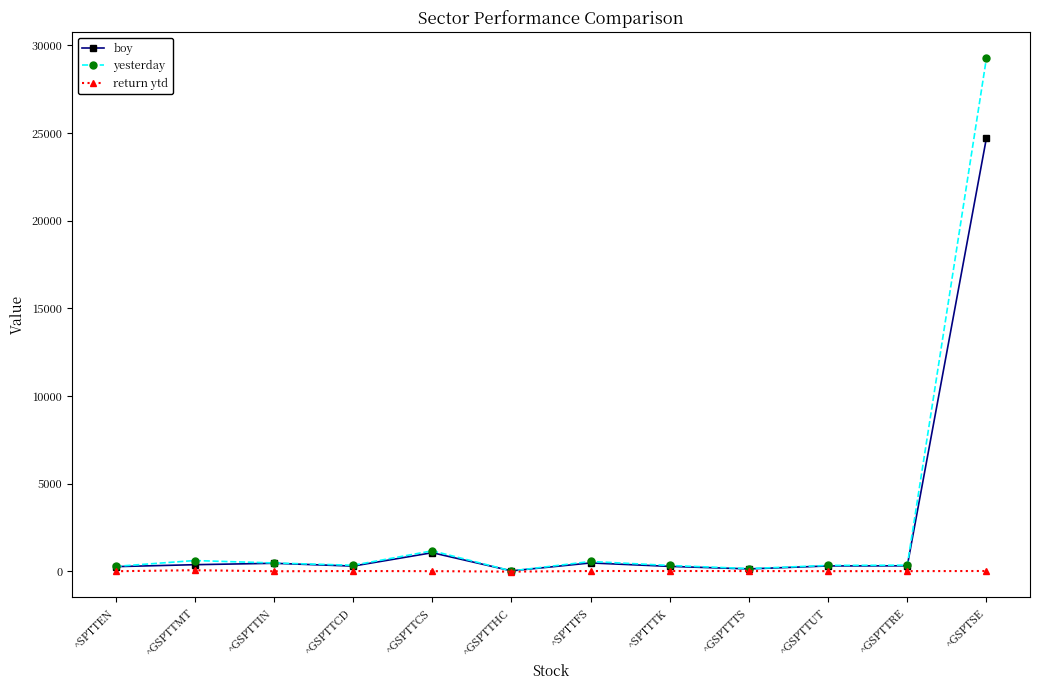

List the series in order of their peak value, lowest first.

return ytd, boy, yesterday